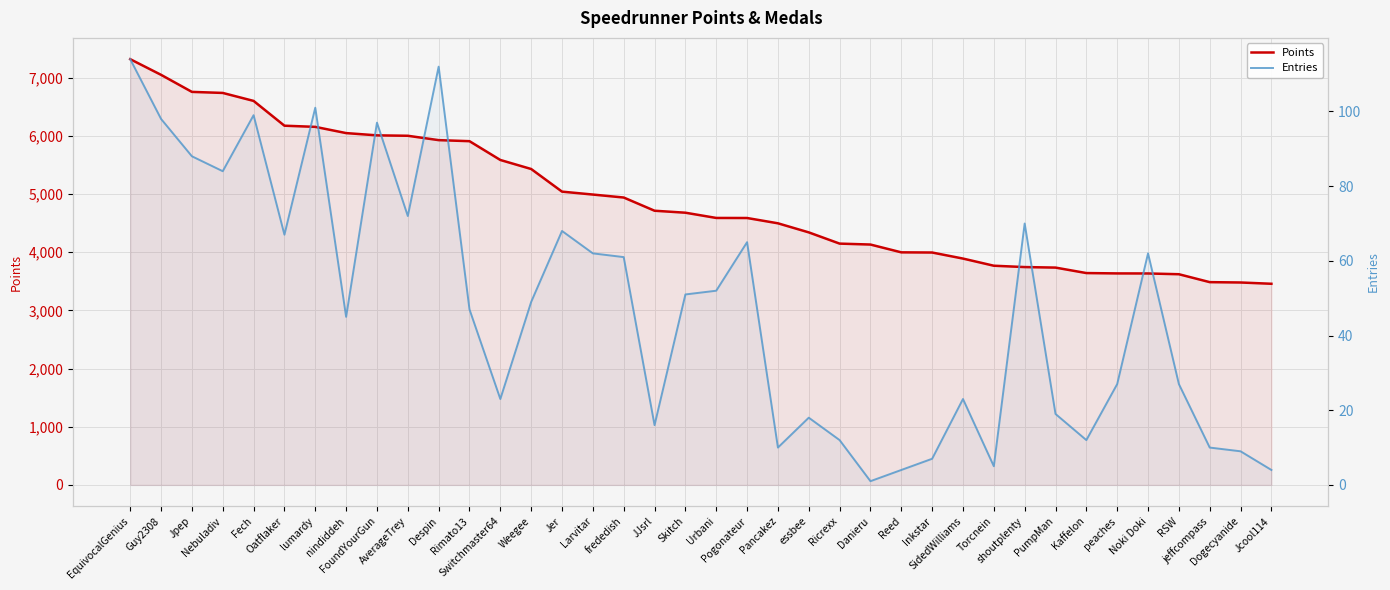

Reading left to right, transcribe all the data shown in this chart.

Points: 7315	7046	6753	6735	6598	6172	6152	6045	6006	5999	5924	5906	5583	5428	5039	4989	4938	4711	4677	4587	4586	4495	4339	4146	4130	3996	3993	3889	3766	3743	3734	3640	3634	3633	3620	3484	3478	3456
Entries: 114	98	88	84	99	67	101	45	97	72	112	47	23	49	68	62	61	16	51	52	65	10	18	12	1	4	7	23	5	70	19	12	27	62	27	10	9	4